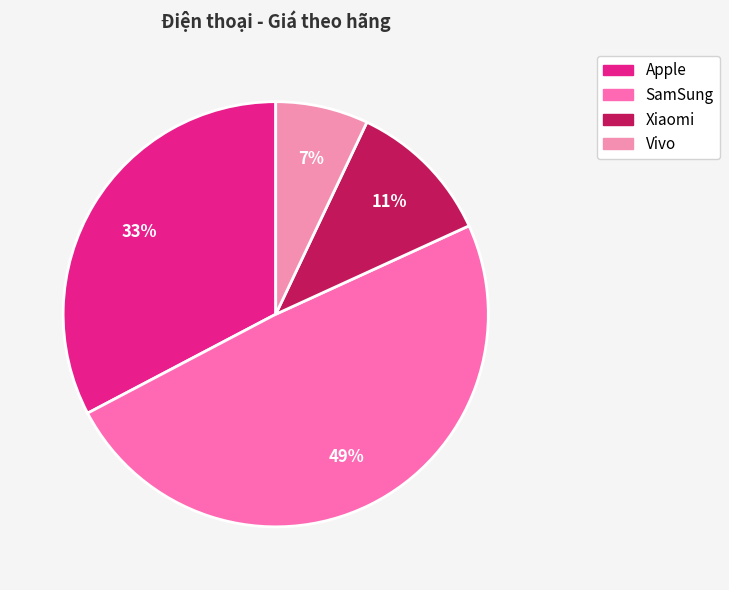

To the nearest percent, what is the average slice percentage?

25%